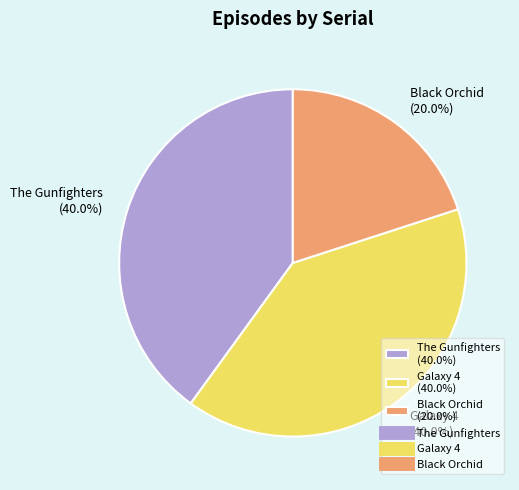

Count the number of slices in the pie.

3